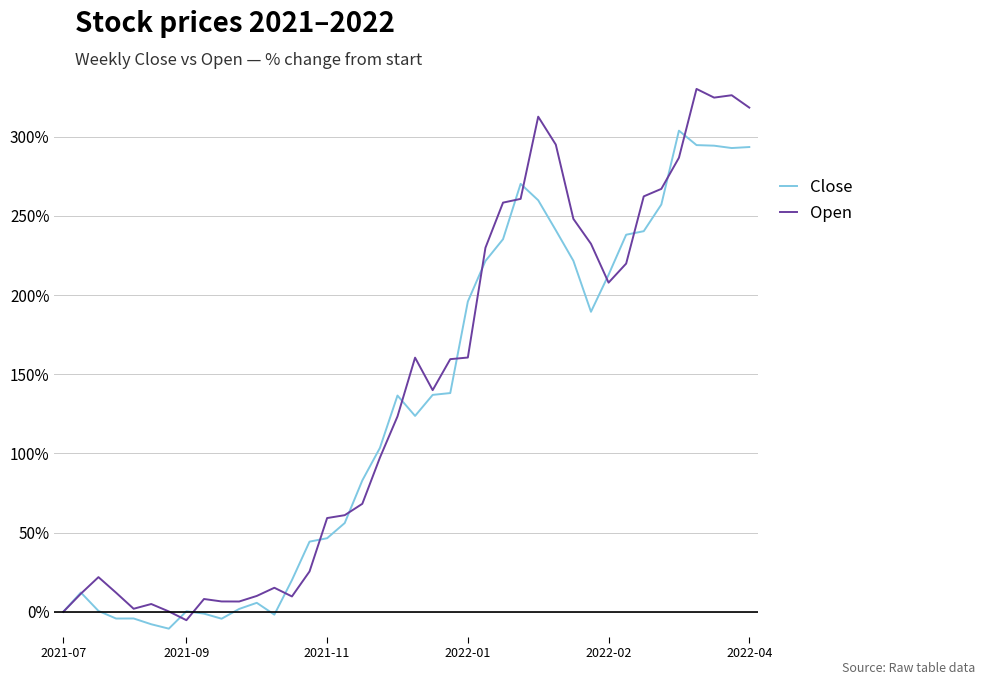

How many values in the Open series exceed 139?

20